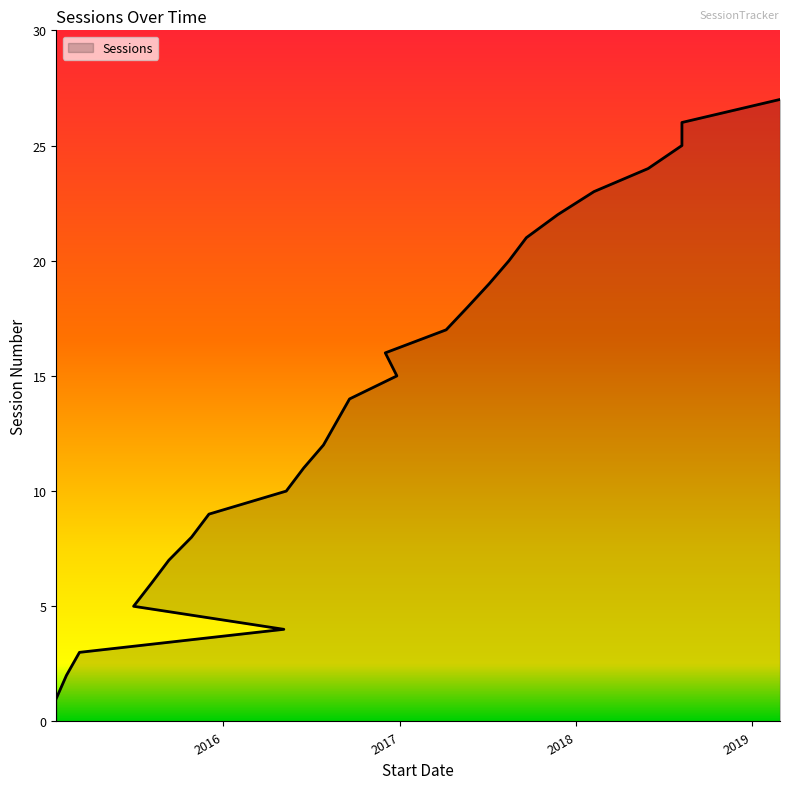

What is the ratio of the value at 2016-09-19 to the value at 2018-05-30?

0.6